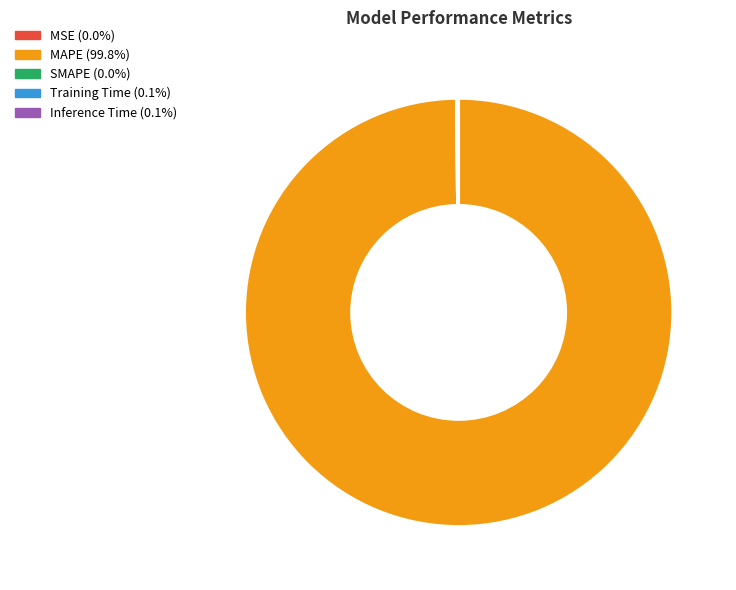

What is the largest slice in the pie chart?

MAPE